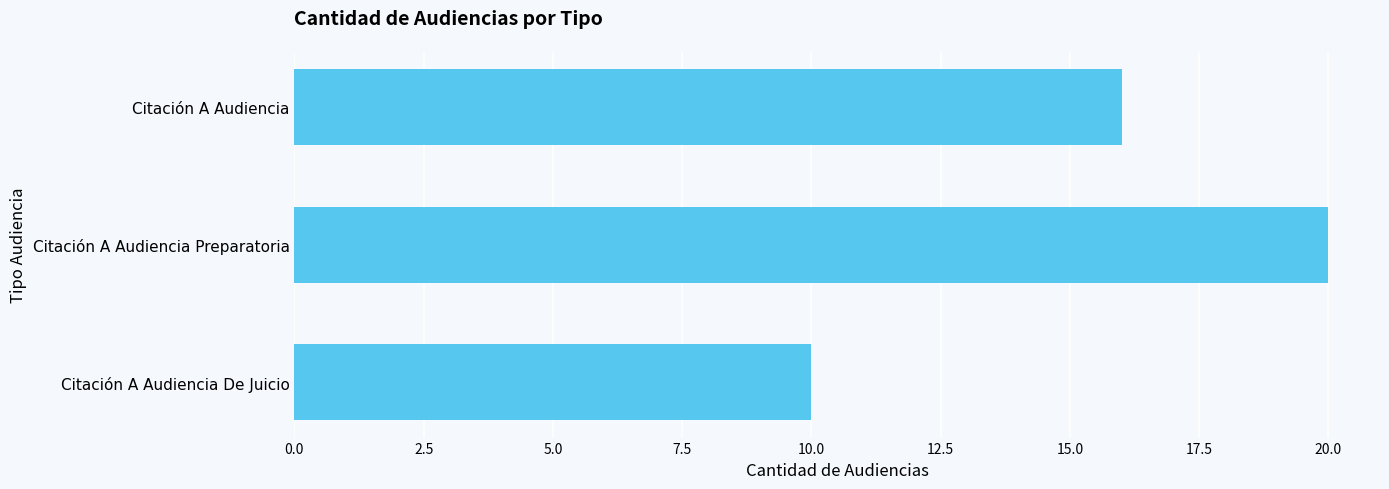

How many bars are there in total?

3